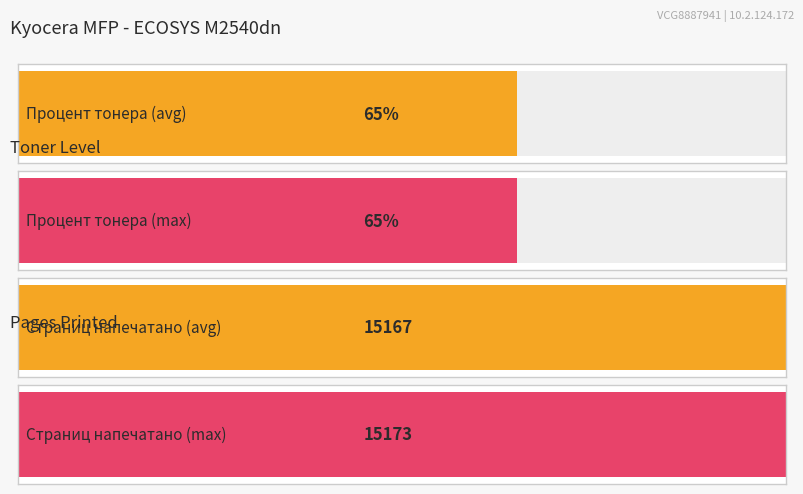

The Процент тонера series shows 1.1 at 15.08.2022. True or false?

False